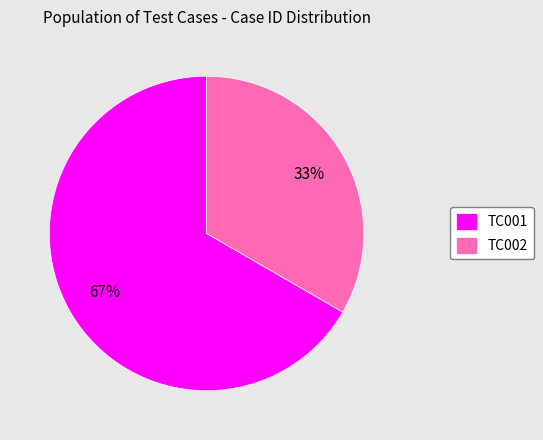

To the nearest percent, what is the average slice percentage?

50%